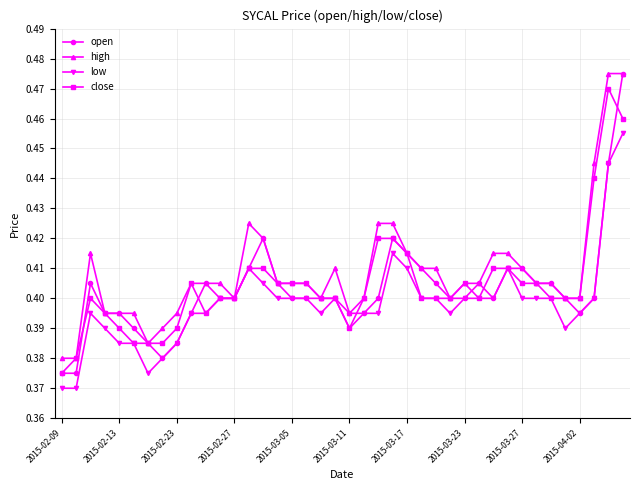

At how many categories does at least one series exceed 0?

40